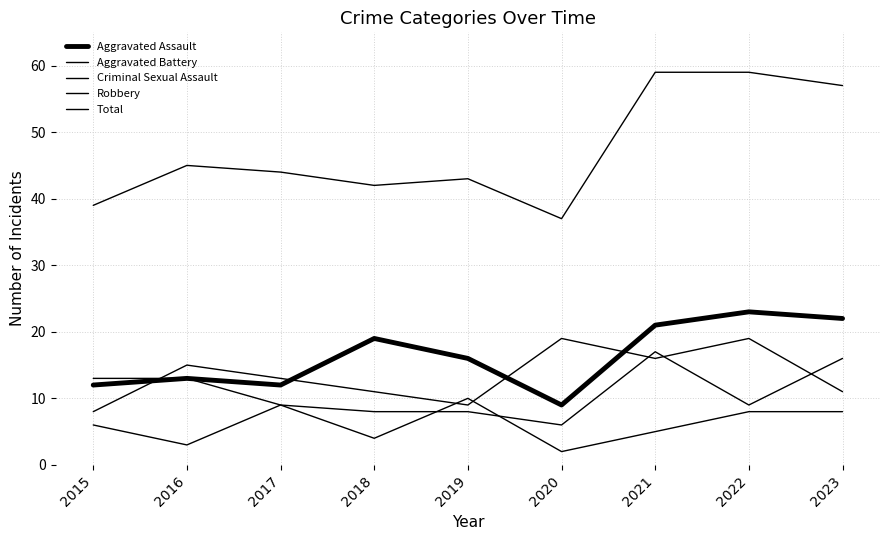

Reading right to left, extract all data points from this chart.

Aggravated Assault: 2023=22	2022=23	2021=21	2020=9	2019=16	2018=19	2017=12	2016=13	2015=12
Aggravated Battery: 2023=16	2022=9	2021=17	2020=6	2019=8	2018=8	2017=9	2016=13	2015=13
Criminal Sexual Assault: 2023=8	2022=8	2021=5	2020=2	2019=10	2018=4	2017=9	2016=3	2015=6
Robbery: 2023=11	2022=19	2021=16	2020=19	2019=9	2018=11	2017=13	2016=15	2015=8
Total: 2023=57	2022=59	2021=59	2020=37	2019=43	2018=42	2017=44	2016=45	2015=39